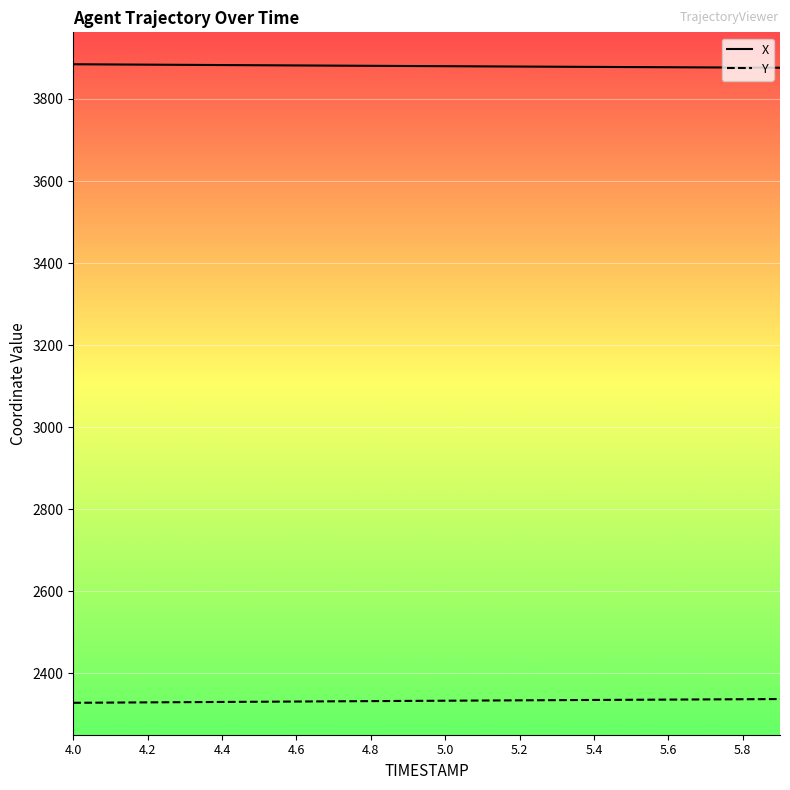

True or false: Y and X intersect in this chart.

False